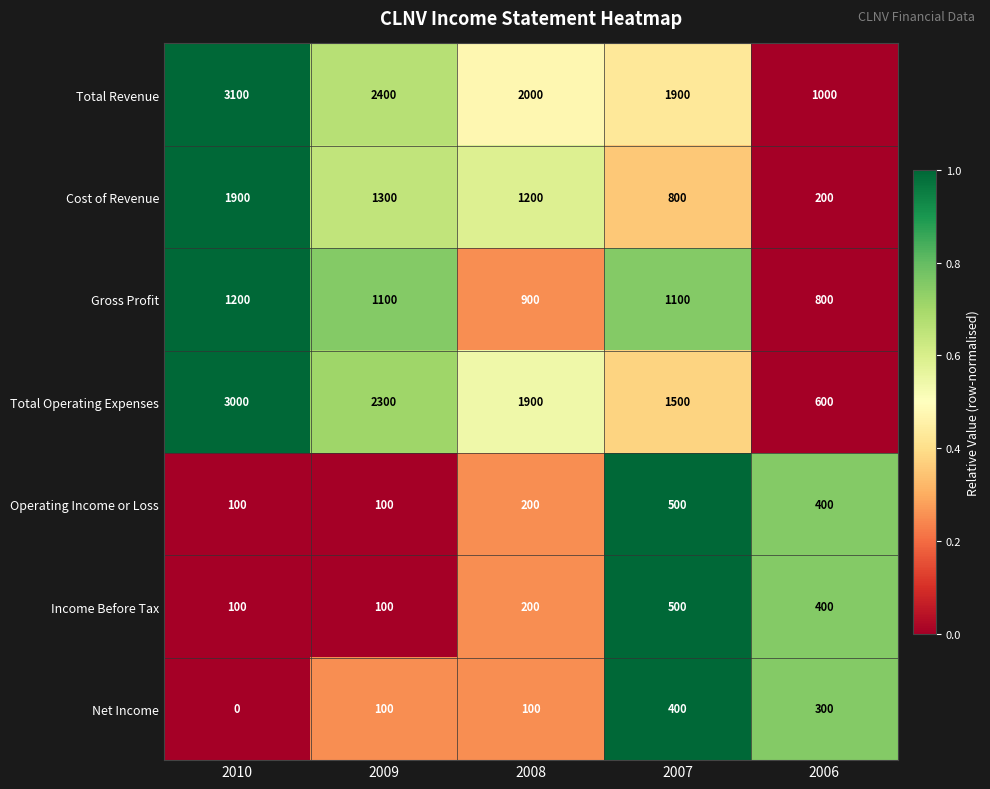

What is the difference between the maximum and second lowest values in the Gross Profit series?

300